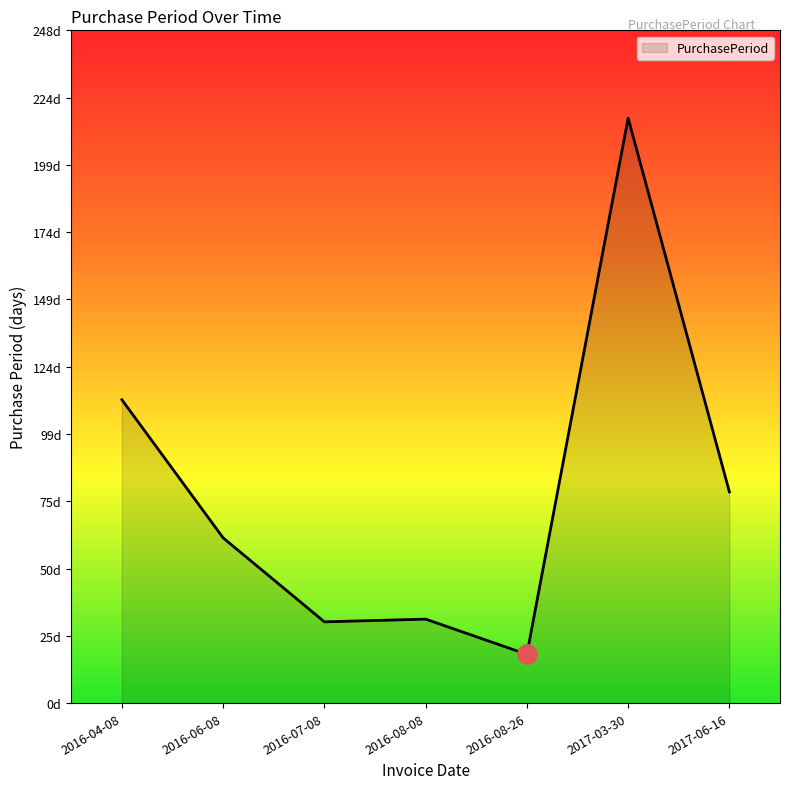

Does the chart have visible grid lines?

No